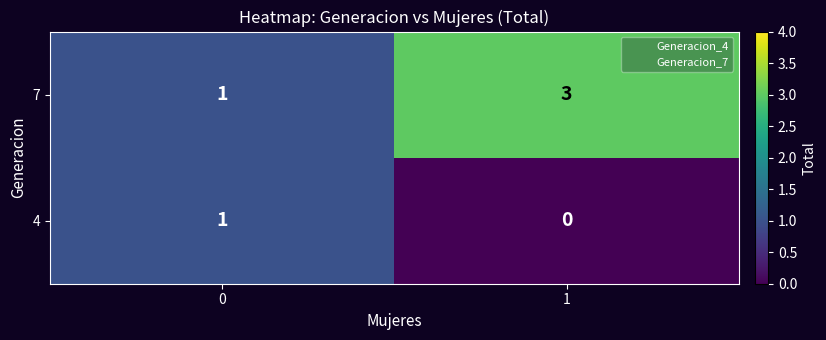

Which series has the largest range (max minus min)?

7